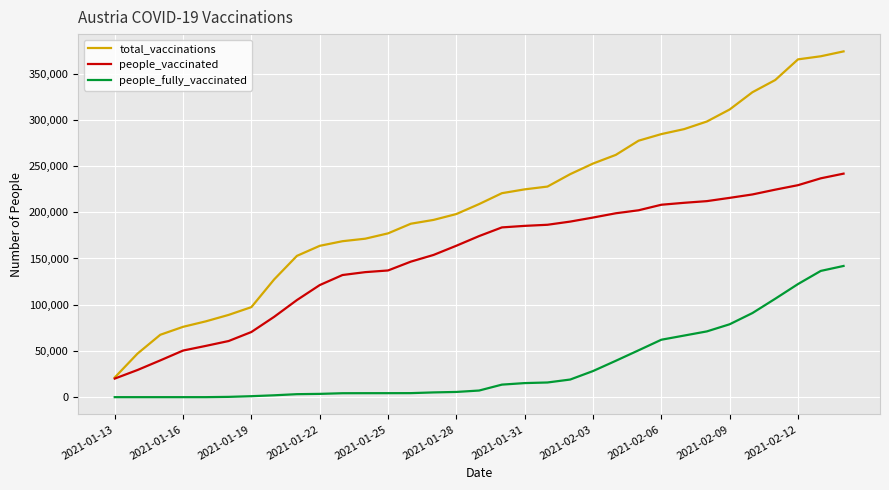

What is the greatest value displayed?

374034